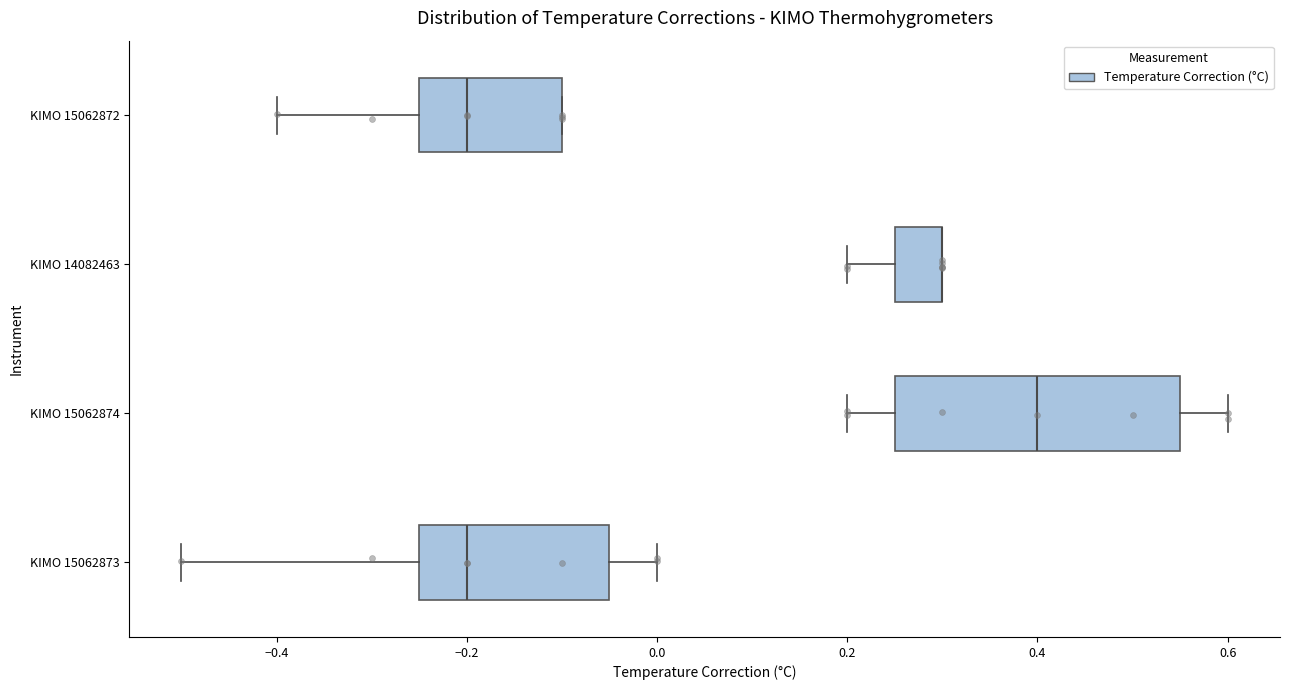

Reading bottom to top, read every box against the x-axis: the position of its median line, the range the box covers, and the ends of its whiskers. The values are not printed on the chart, so give them approximately, as read against the axis.

KIMO 15062873: median -0.20, box -0.24 to -0.04, whiskers -0.50 to 0.00
KIMO 15062874: median 0.40, box 0.26 to 0.56, whiskers 0.20 to 0.60
KIMO 14082463: median 0.30 (drawn on the box's right edge), box 0.26 to 0.30, whiskers 0.20 to 0.30
KIMO 15062872: median -0.20, box -0.24 to -0.10, whiskers -0.40 to -0.10